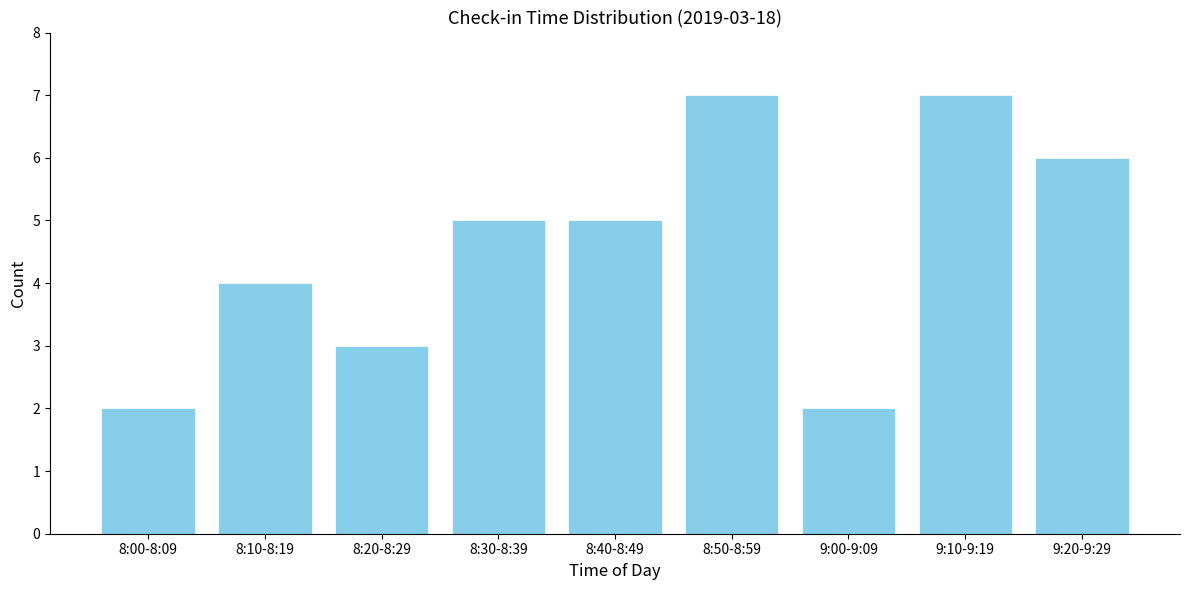

Reading right to left, list all the values displayed in this chart.

6	7	2	7	5	5	3	4	2